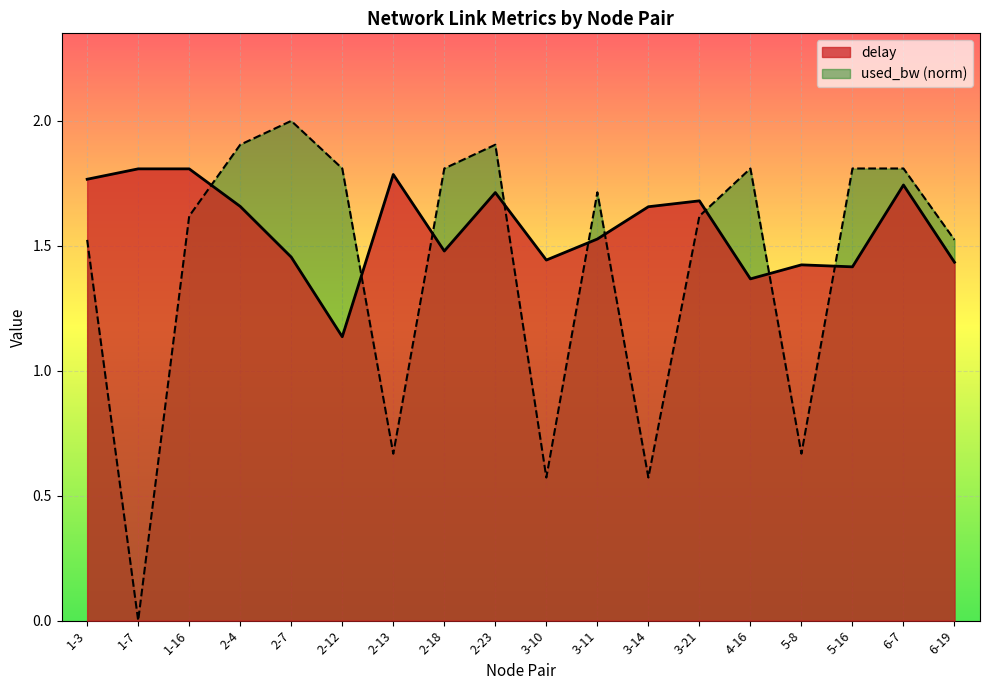

Where is the first local maximum for used_bw?

2-7